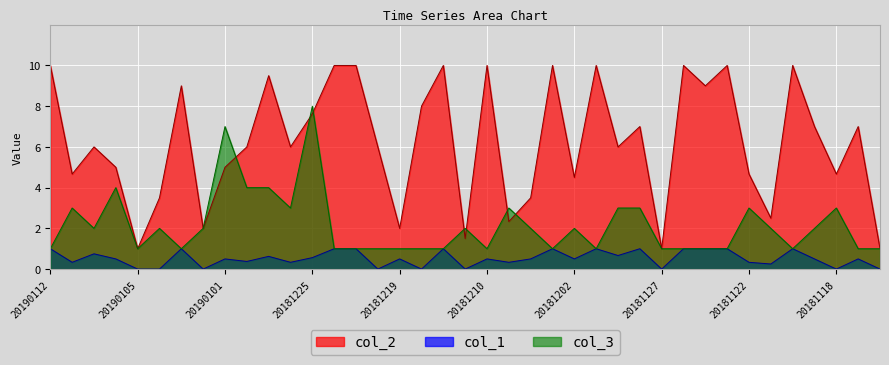

What is the sum of the col_3 values at 20181122 and 20181201?

4.0